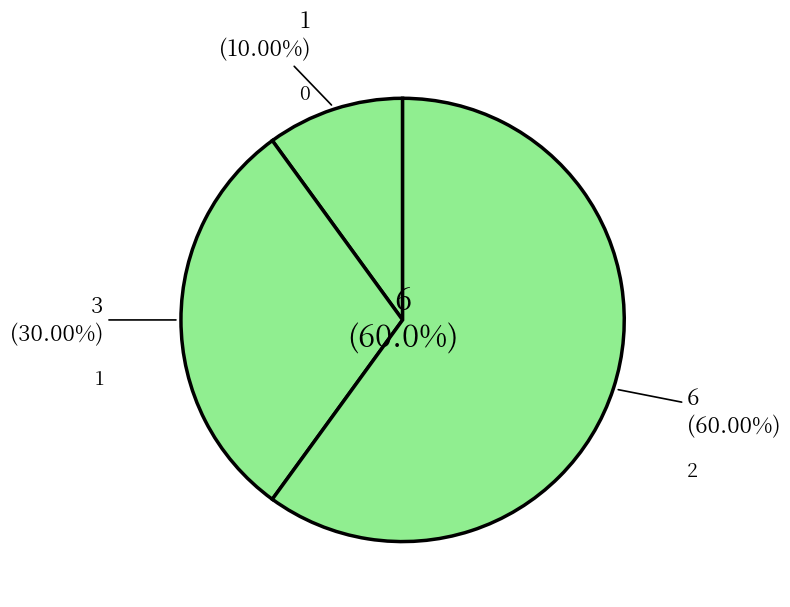

Is it true that 0 is 10% of the pie?

True